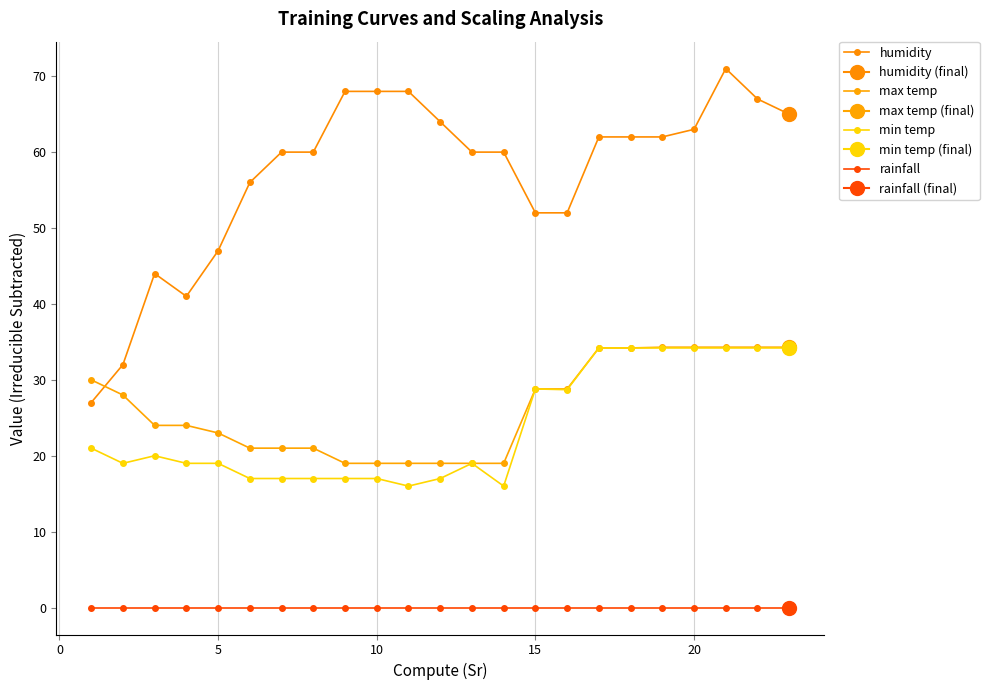

True or false: min temp and humidity cross at least once.

False